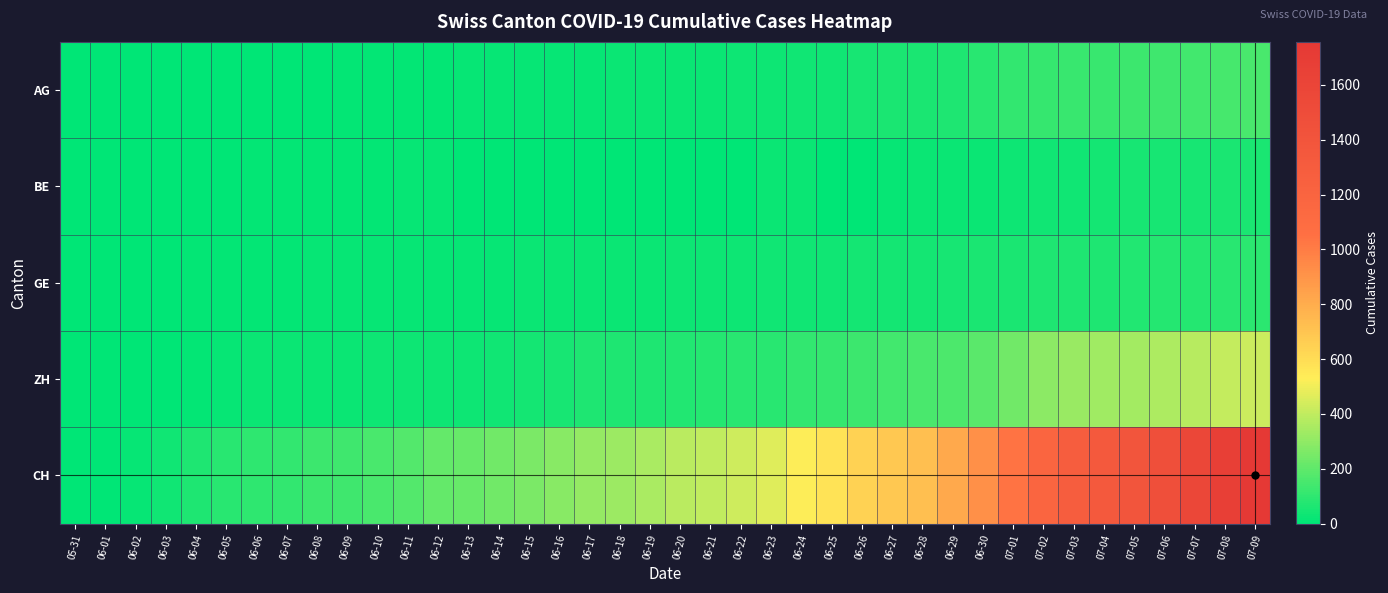

At how many categories does at least one series exceed 847?

10